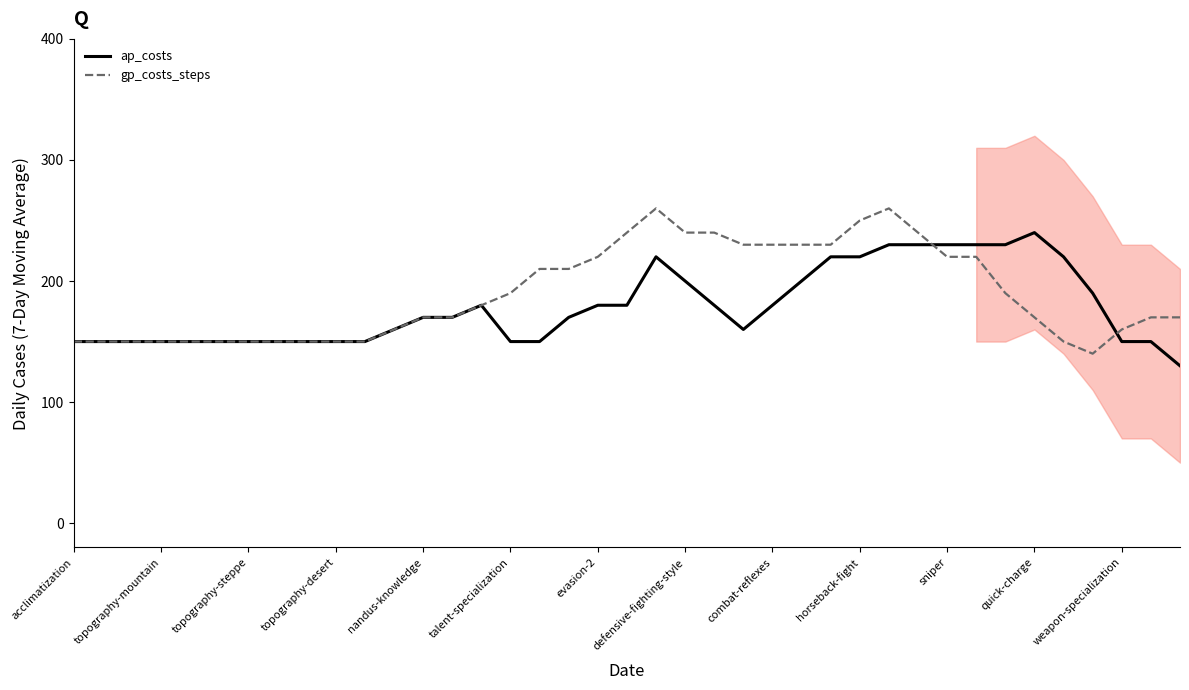

The value of ap_costs at topography-desert is 59. True or false?

False